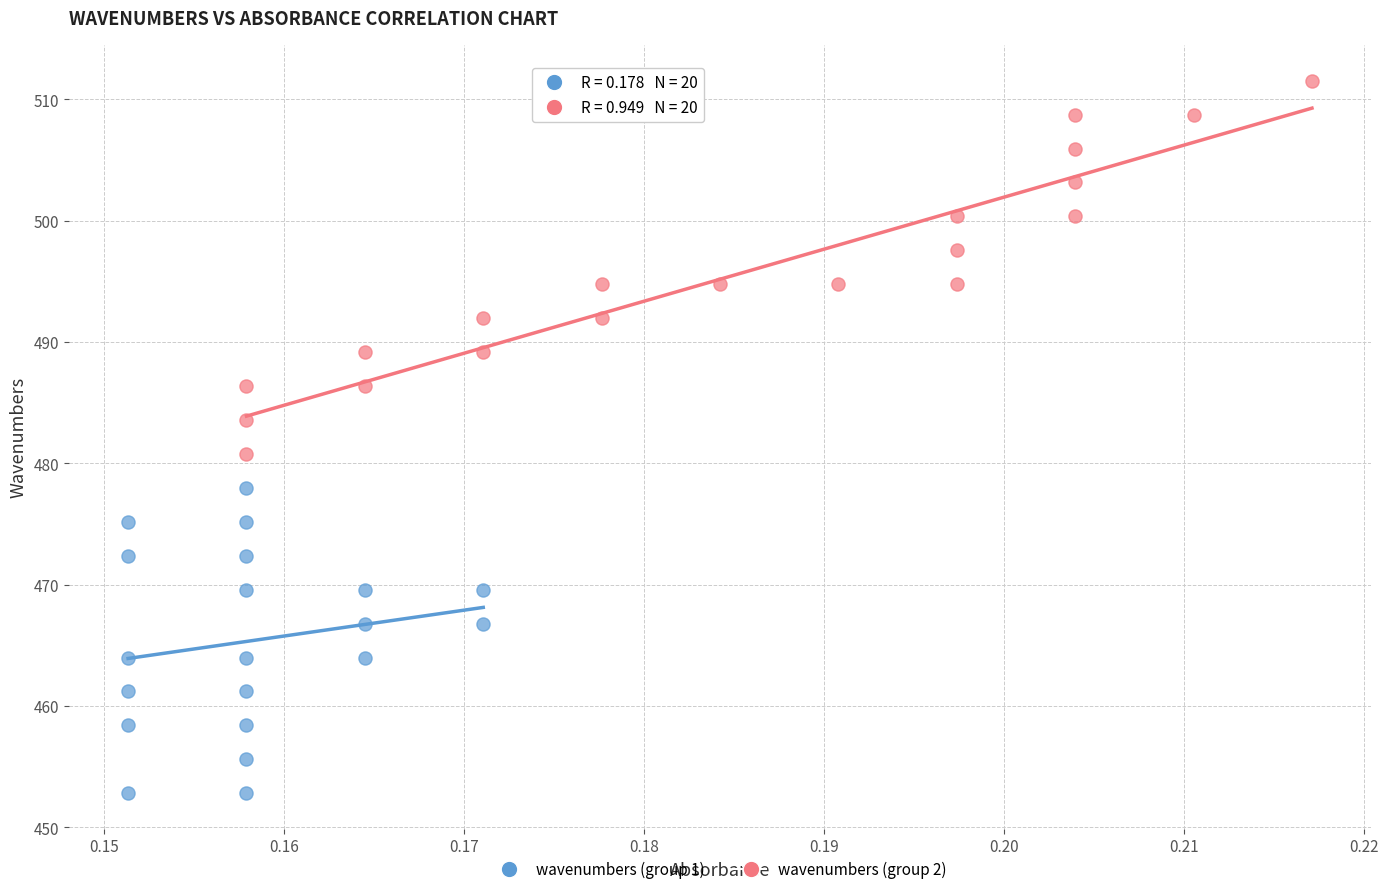

Which series reaches the maximum Y coordinate?

wavenumbers (group 2)